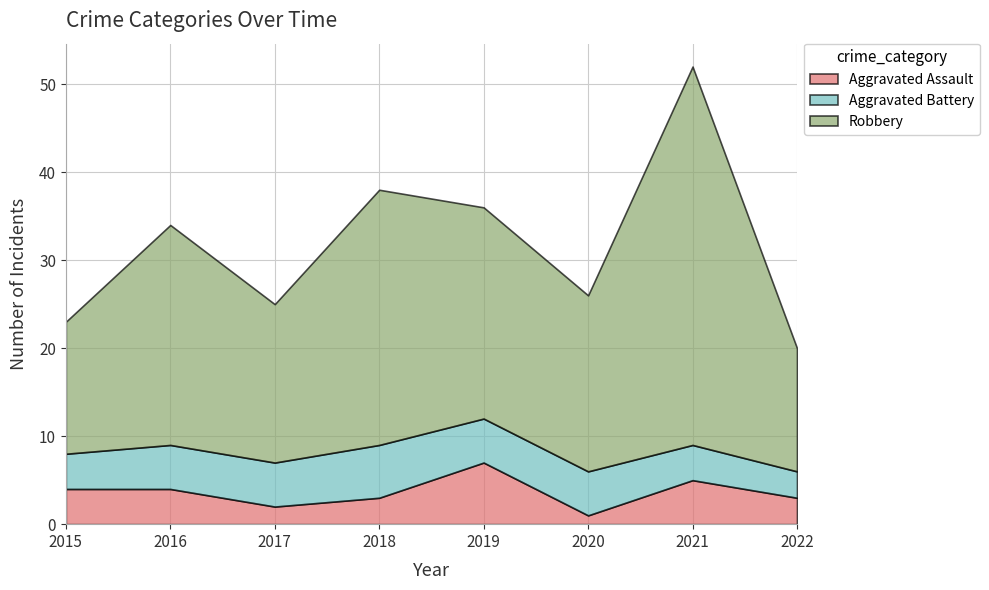

What is the difference between the Robbery values at 2021 and 2017?

25